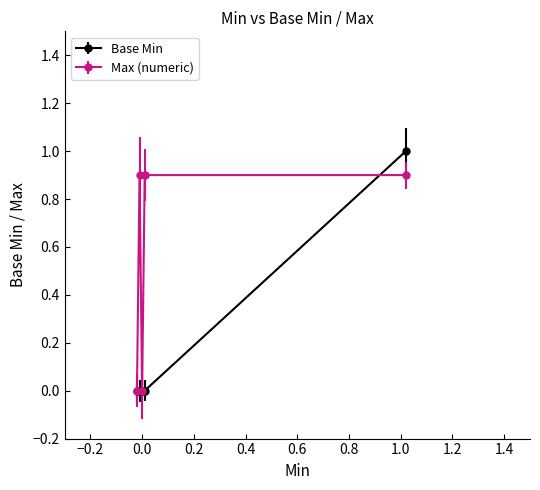

What is the highest value of the Max (numeric) series?

0.9